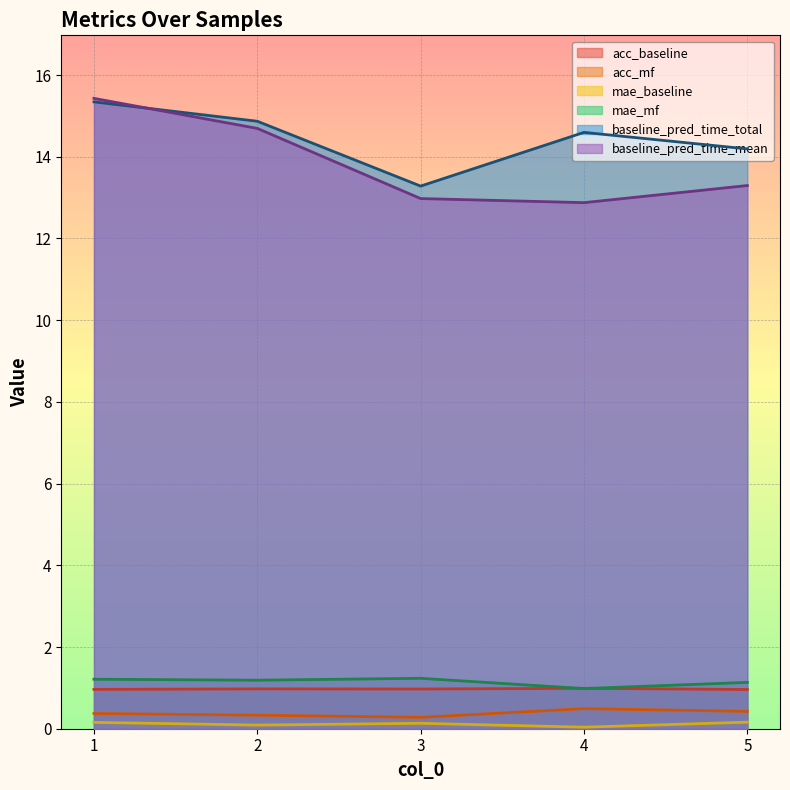

How many lines are shown in the chart?

6